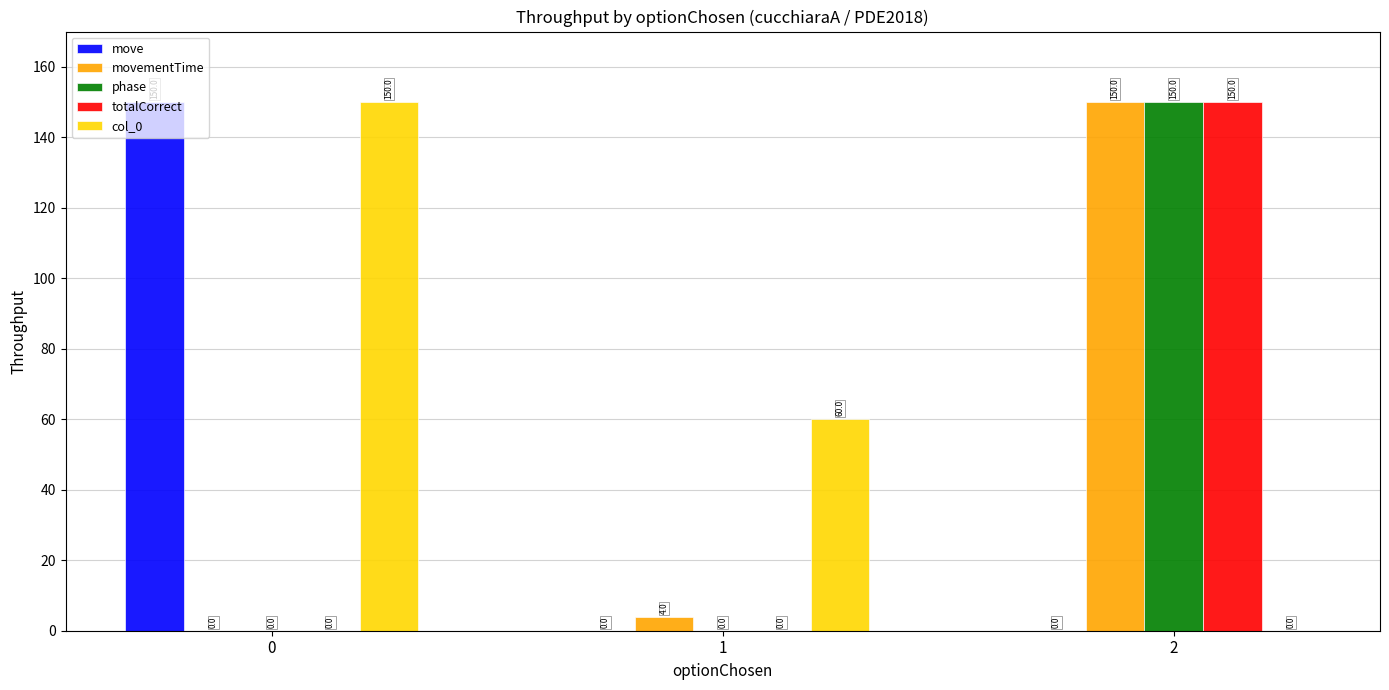

The value of totalCorrect at 2 is 265.9. True or false?

False